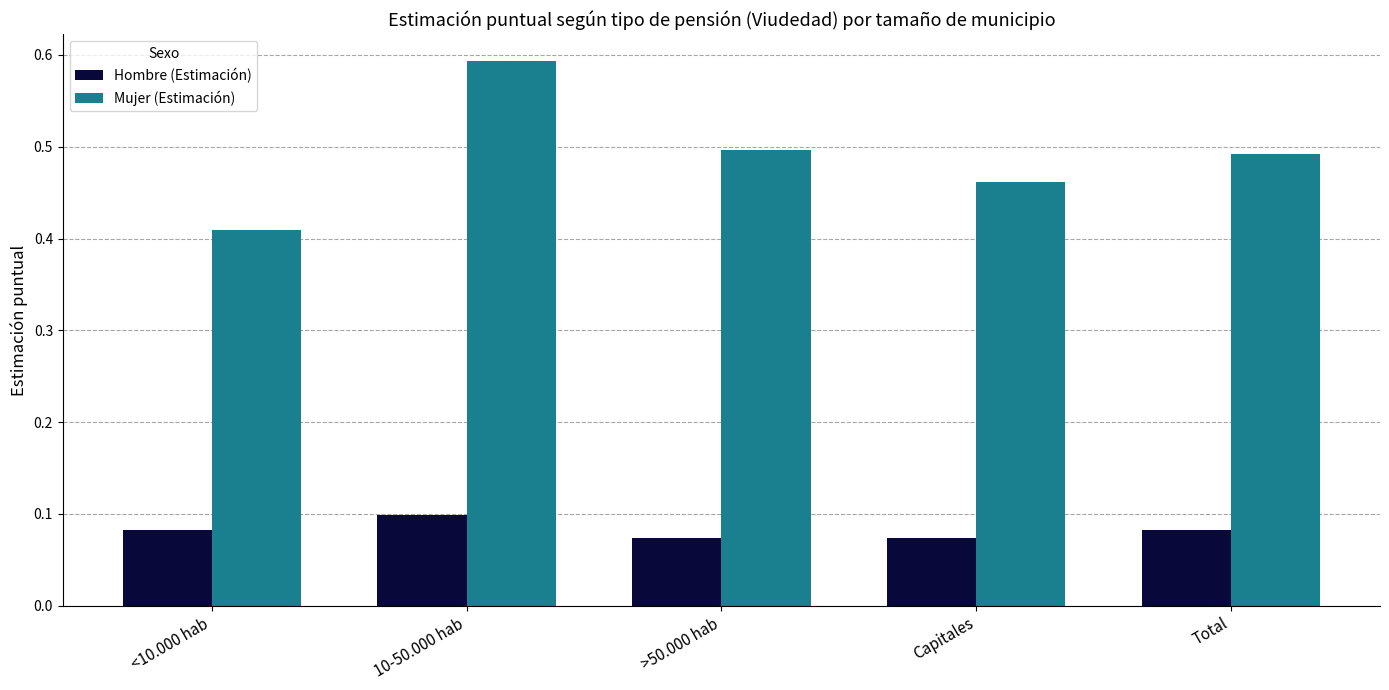

How many bars are there in total?

10